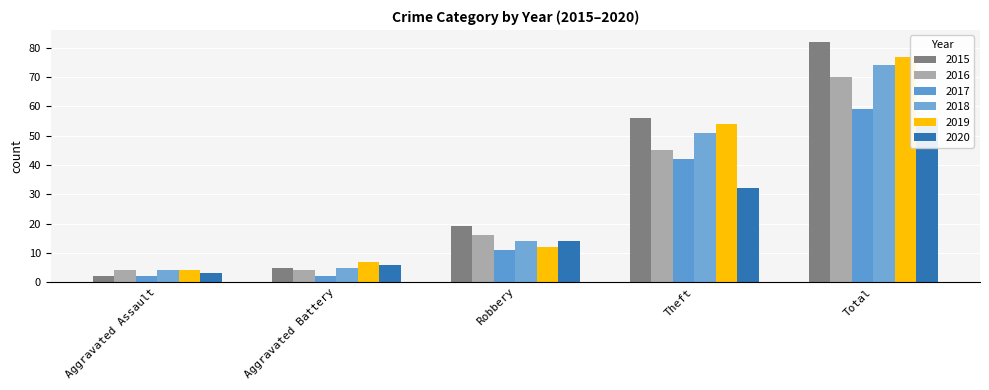

Which category has the lowest value in the 2020 series?

Aggravated Assault